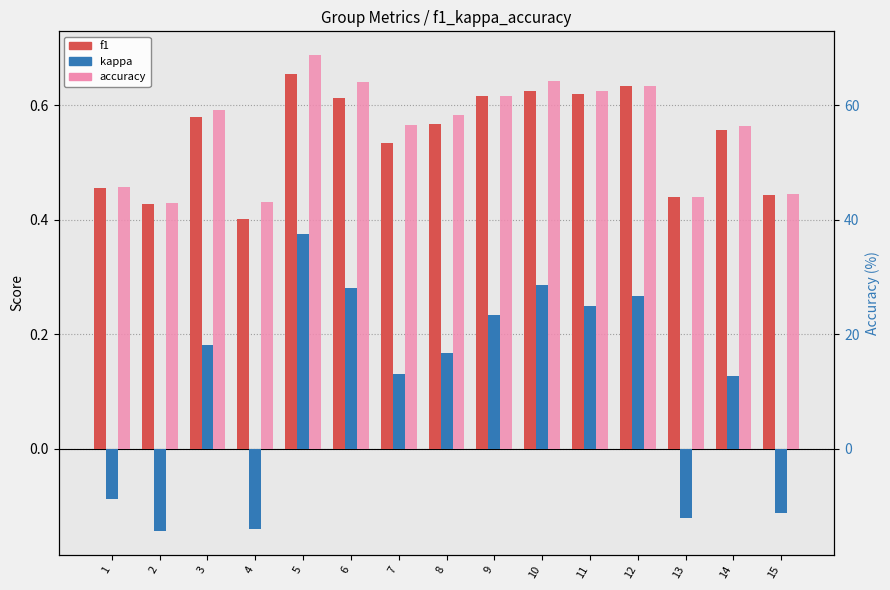

Rank the categories by accuracy value from lowest to highest.

2, 4, 13, 15, 1, 14, 7, 8, 3, 9, 11, 12, 6, 10, 5